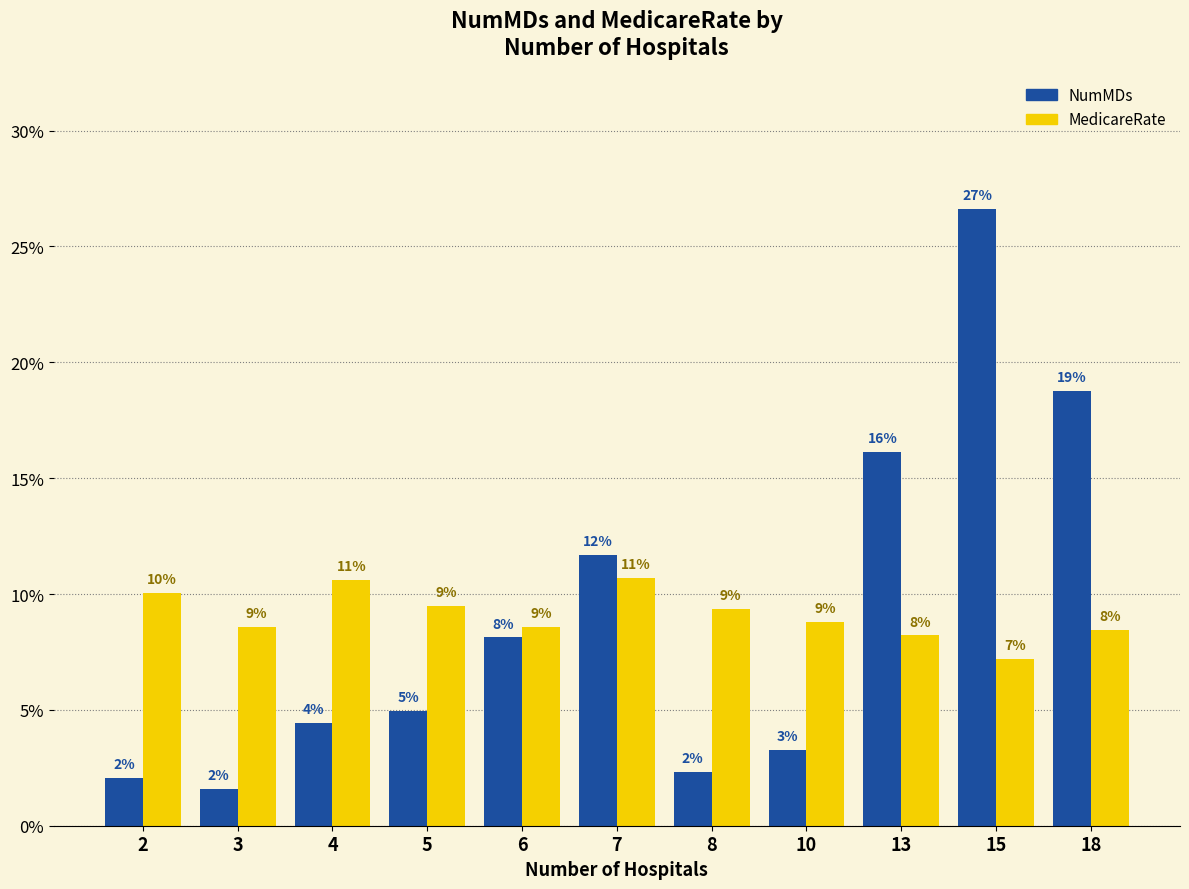

What is the spread (max minus min) of values at 6?

0.5